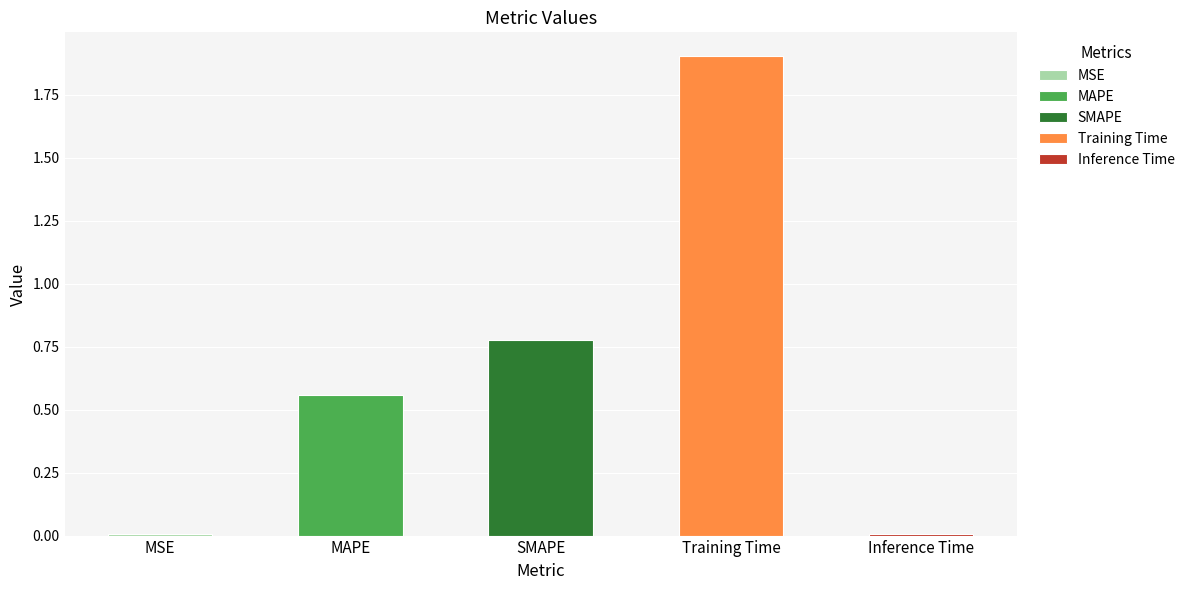

What is the label of the 5th bar from the right?

MSE